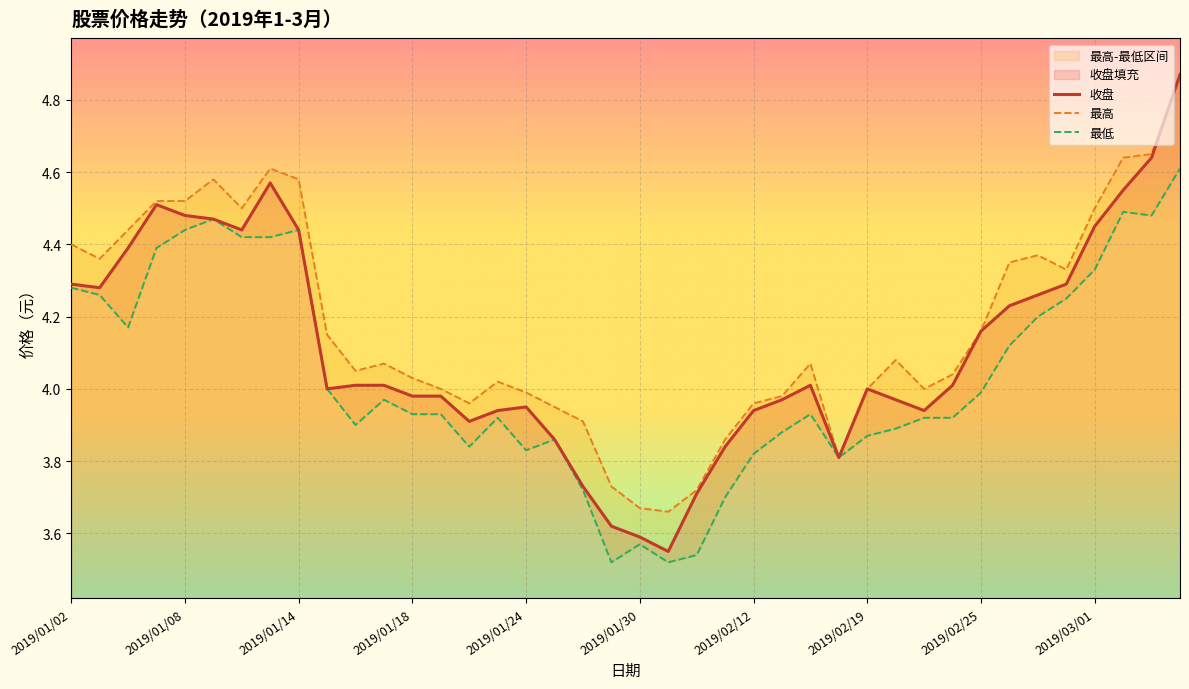

True or false: 最高 and 最低 intersect in this chart.

False